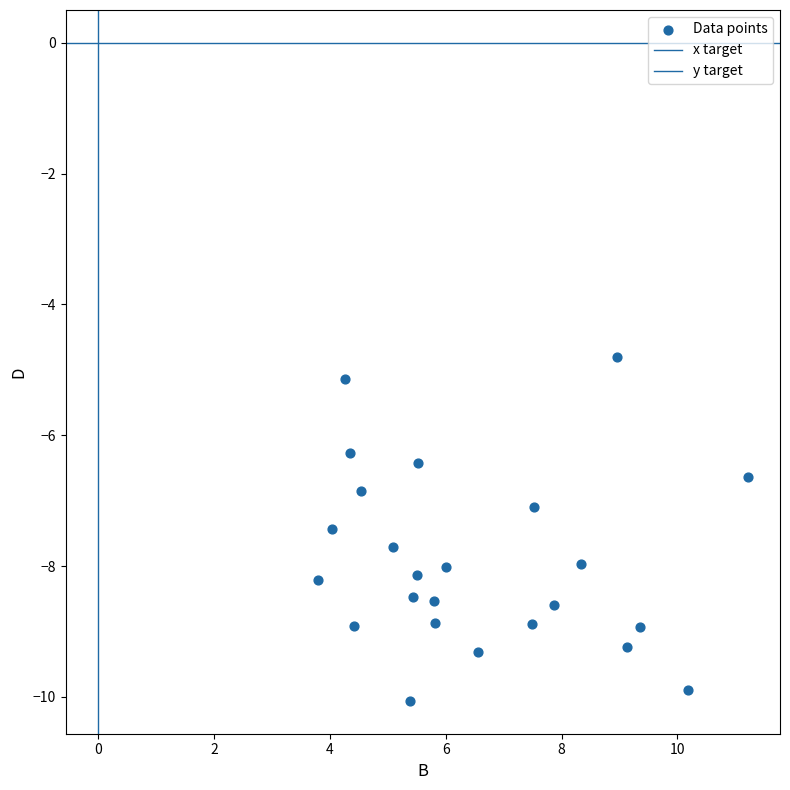

How many data points are displayed?

24